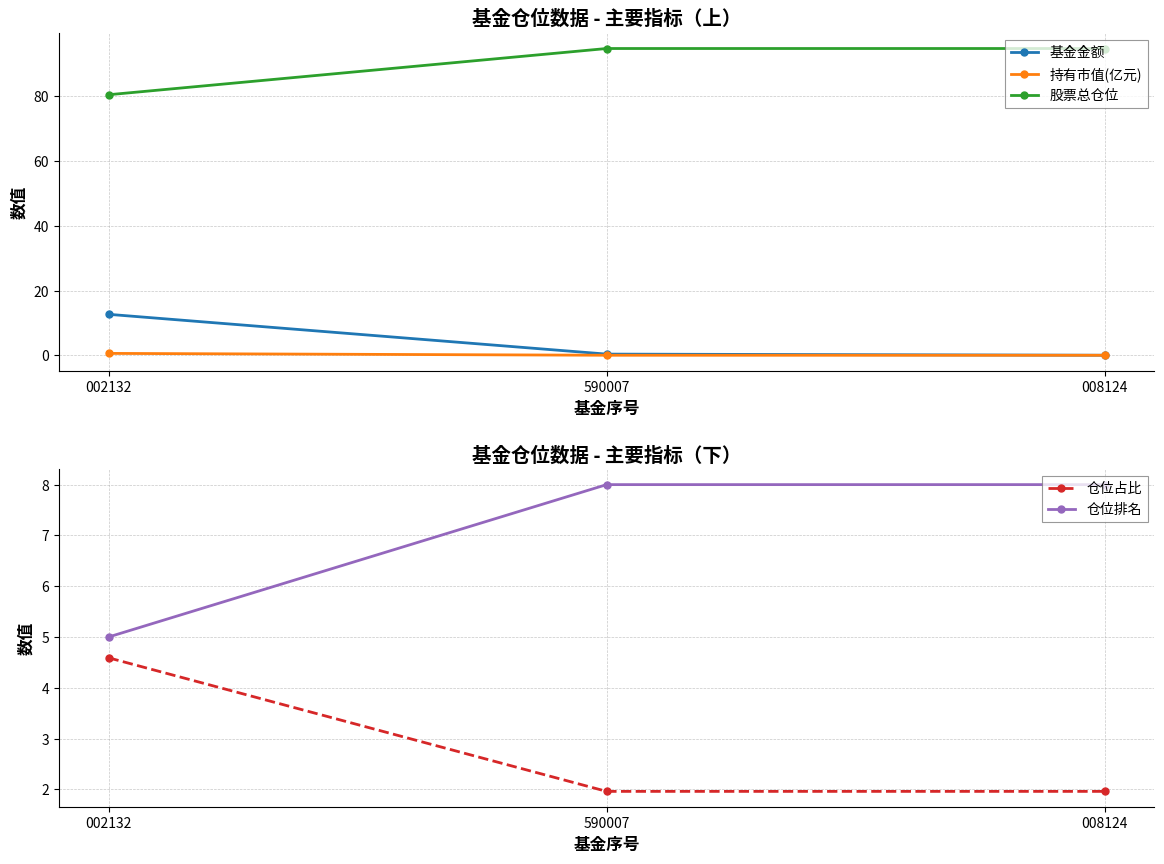

What is the label of the 1st point from the right?

008124